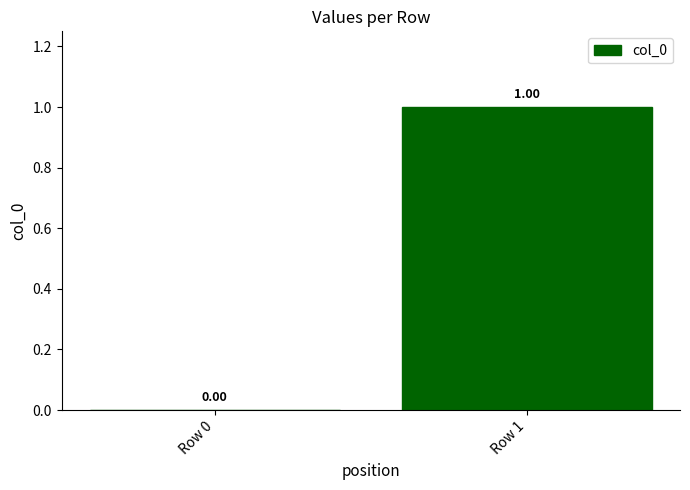

Reading left to right, transcribe all the data shown in this chart.

0	1